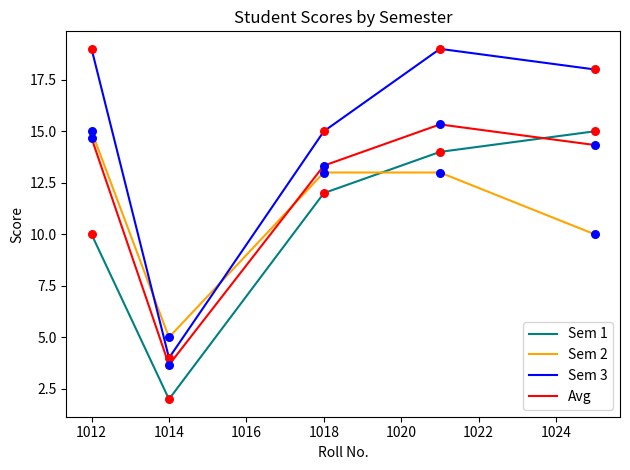

What are all the series names shown in the legend?

Sem 1, Sem 2, Sem 3, Avg